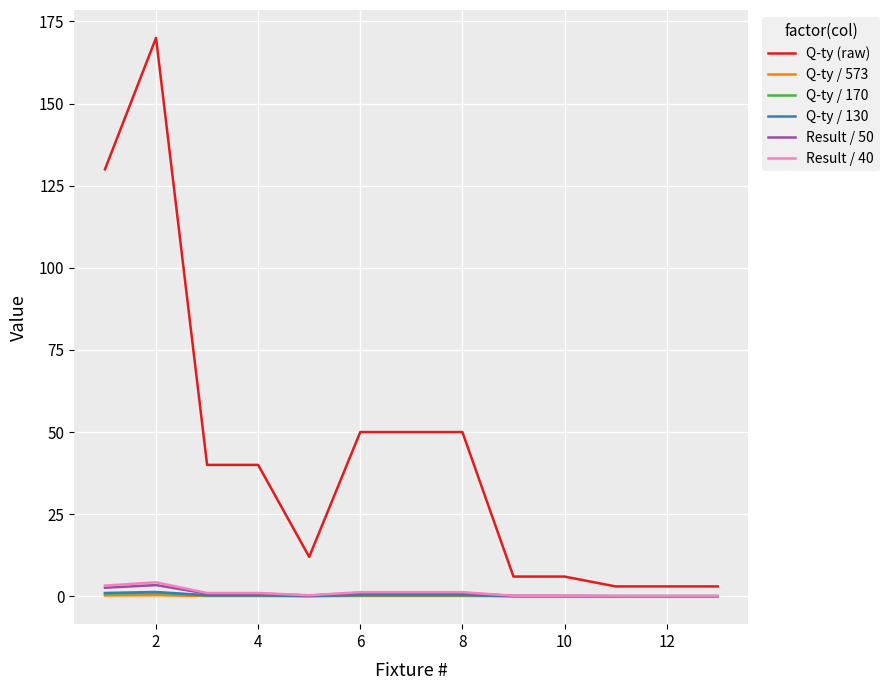

Does the chart have visible grid lines?

Yes